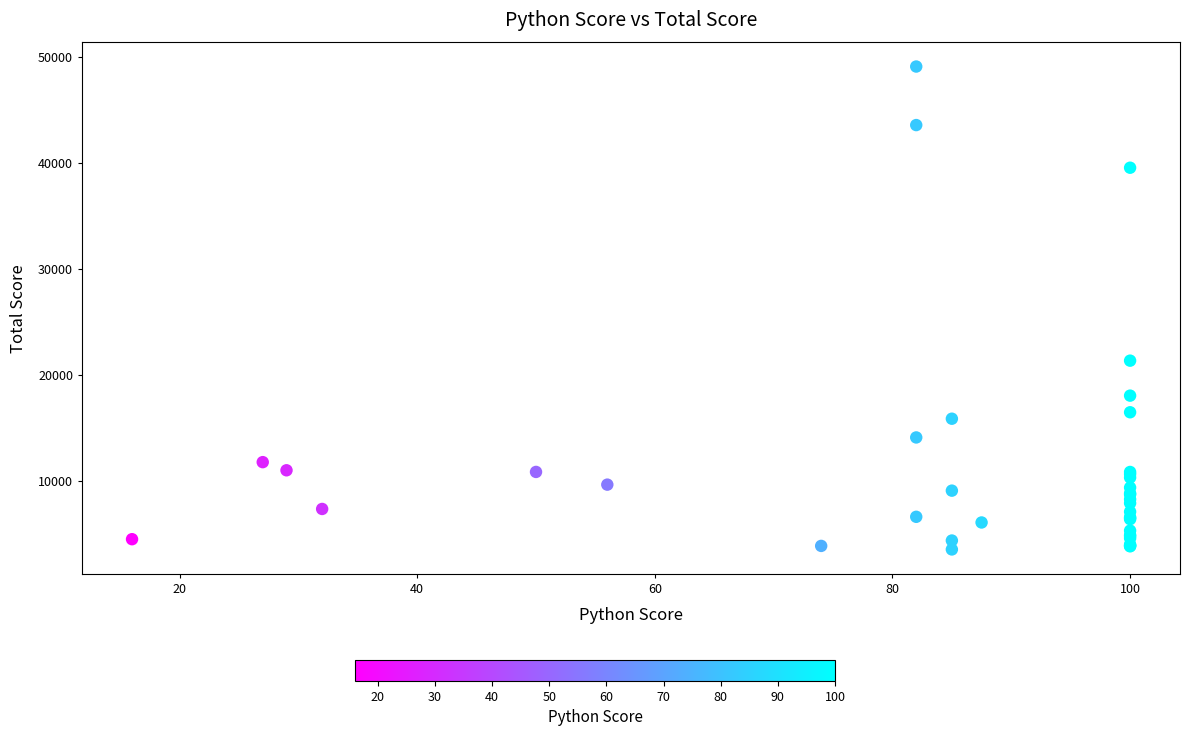

What Y value in the scatter plot is closest to 26333?

21367.0